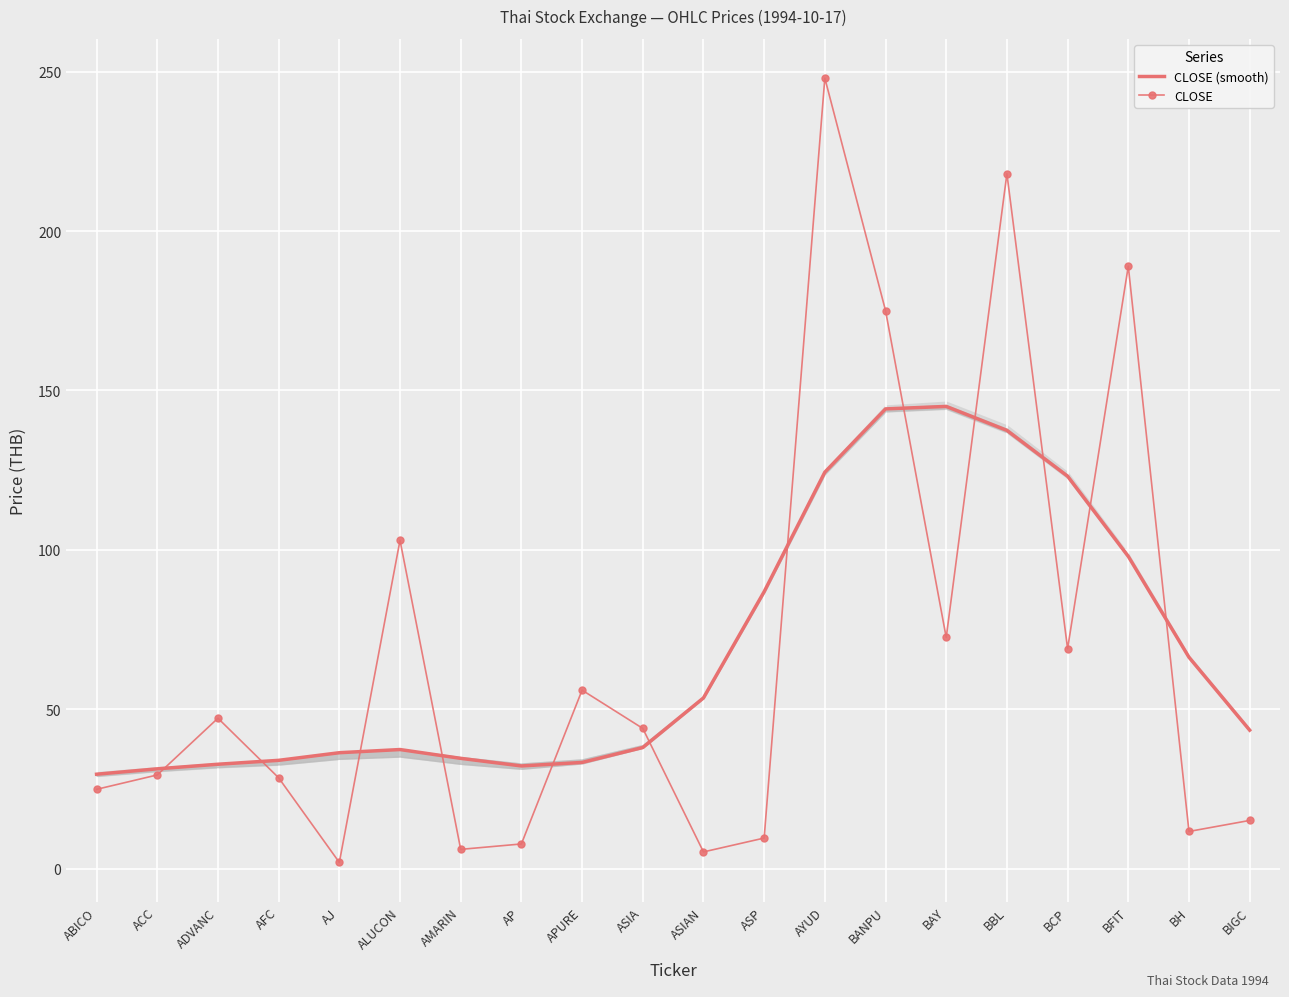

What is the value of the CLOSE (smooth) point at the 8th from the left?

32.2